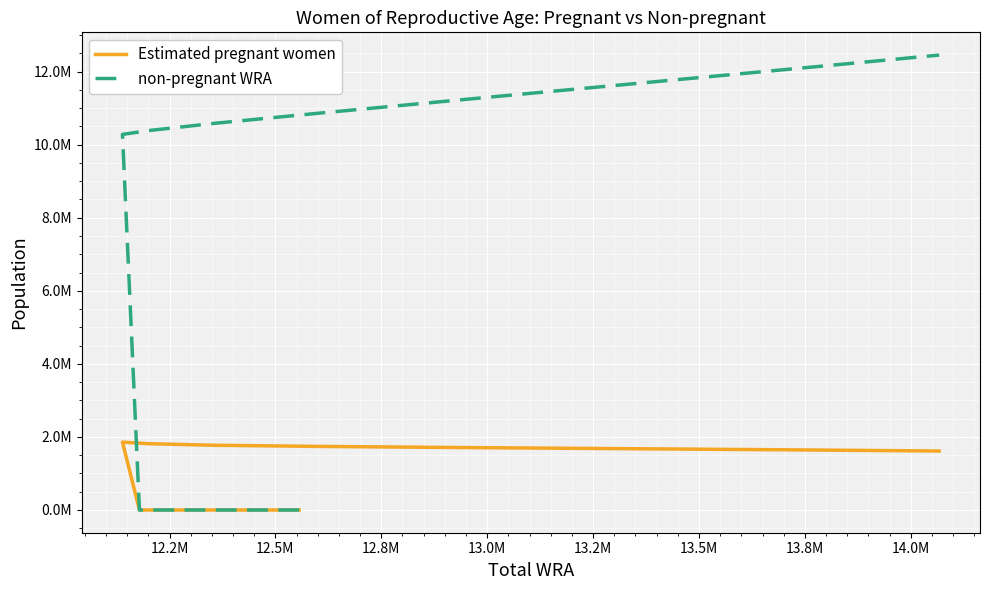

Is the value of Estimated pregnant women at 10 greater than the value of non-pregnant WRA at 13.8M?

No